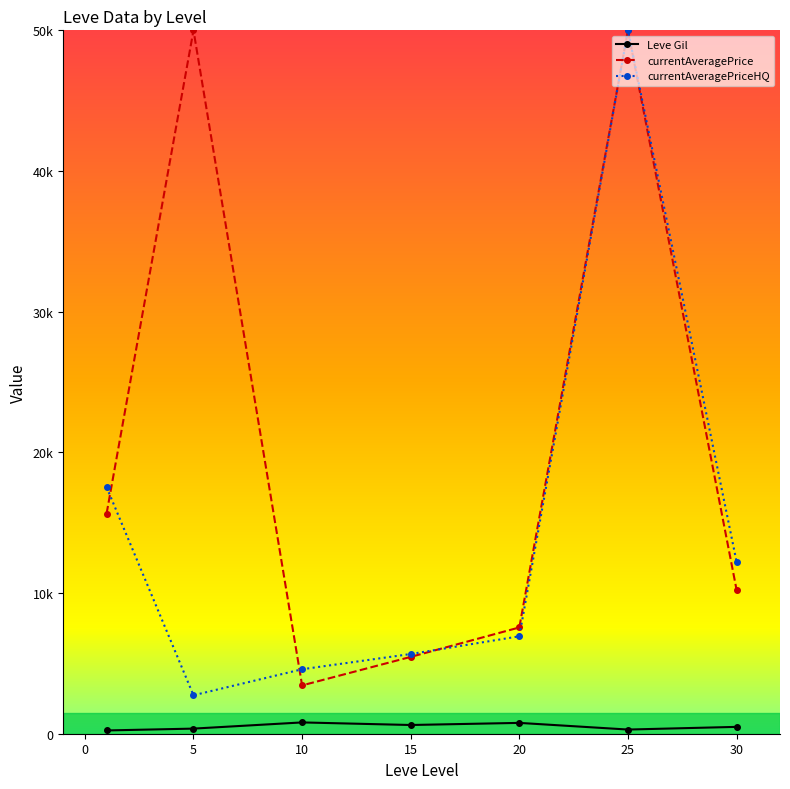

What are all the series names shown in the legend?

Leve Gil, currentAveragePrice, currentAveragePriceHQ